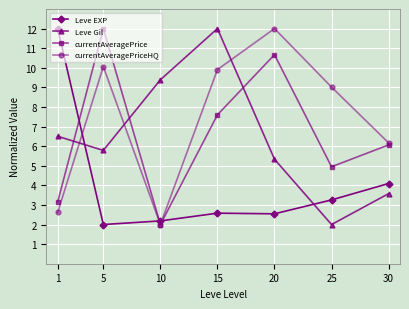

Where does the currentAveragePrice series first go above 6?

5